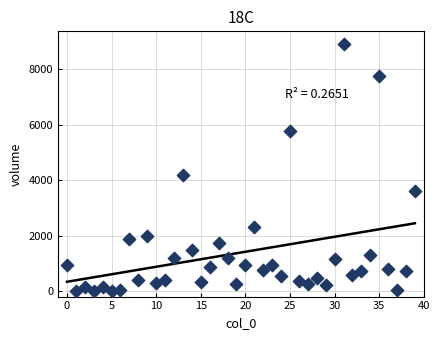

What Y value in the scatter plot is closest to 4457?

4187.8